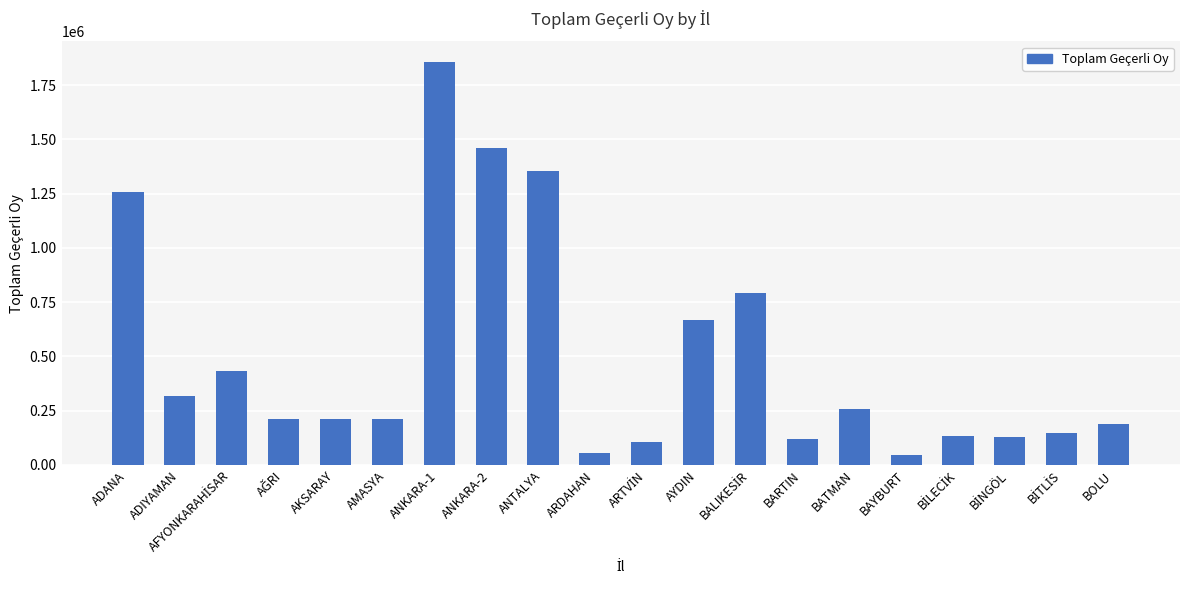

Are the bars horizontal?

No